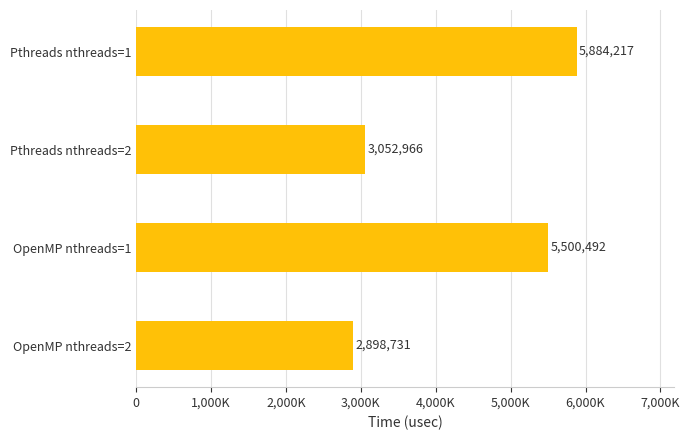

Count the number of data series in this chart.

1